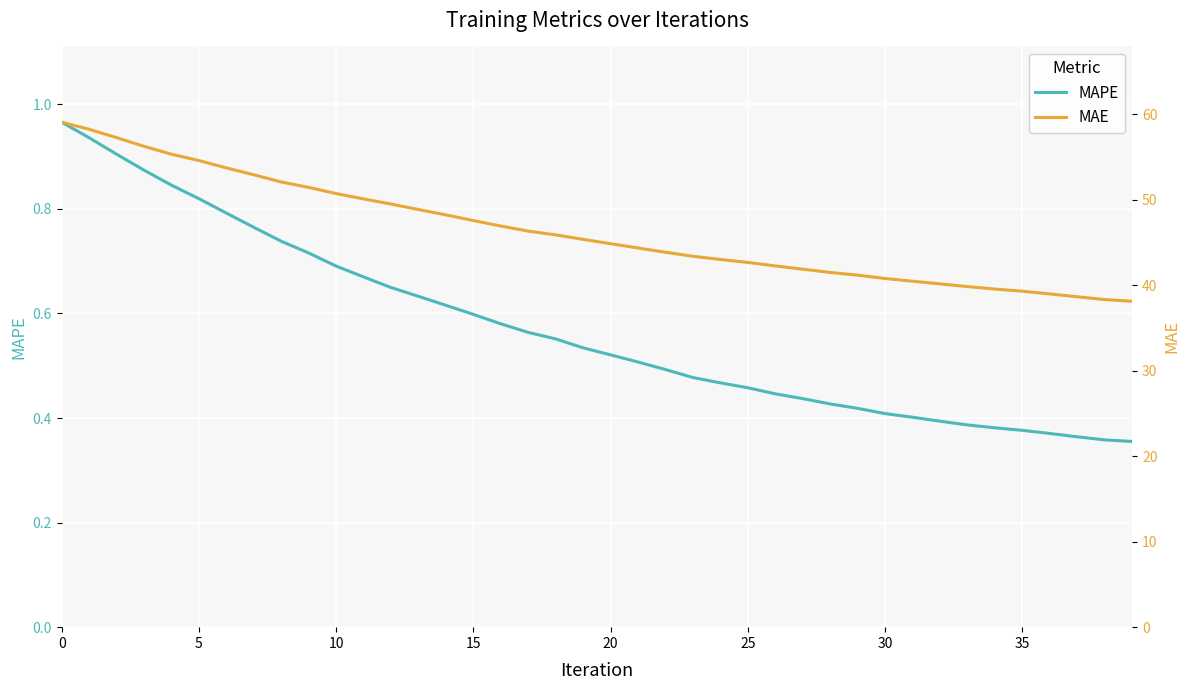

What is the label of the 11th point from the left?

10